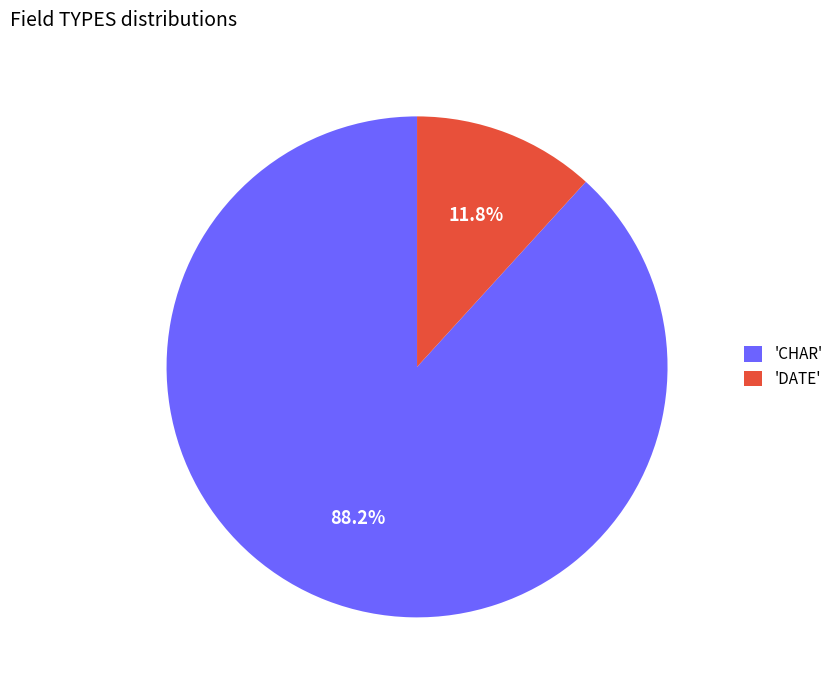

How much of the chart is everything except 'CHAR'?

11.8%